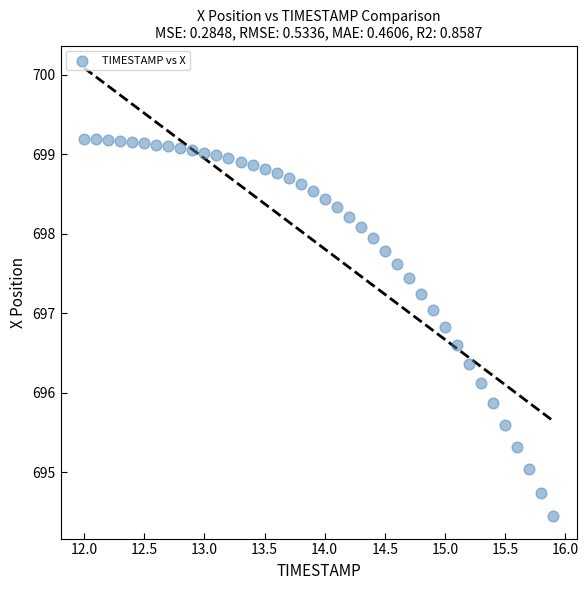

What is the range of X values (max minus min)?

3.9